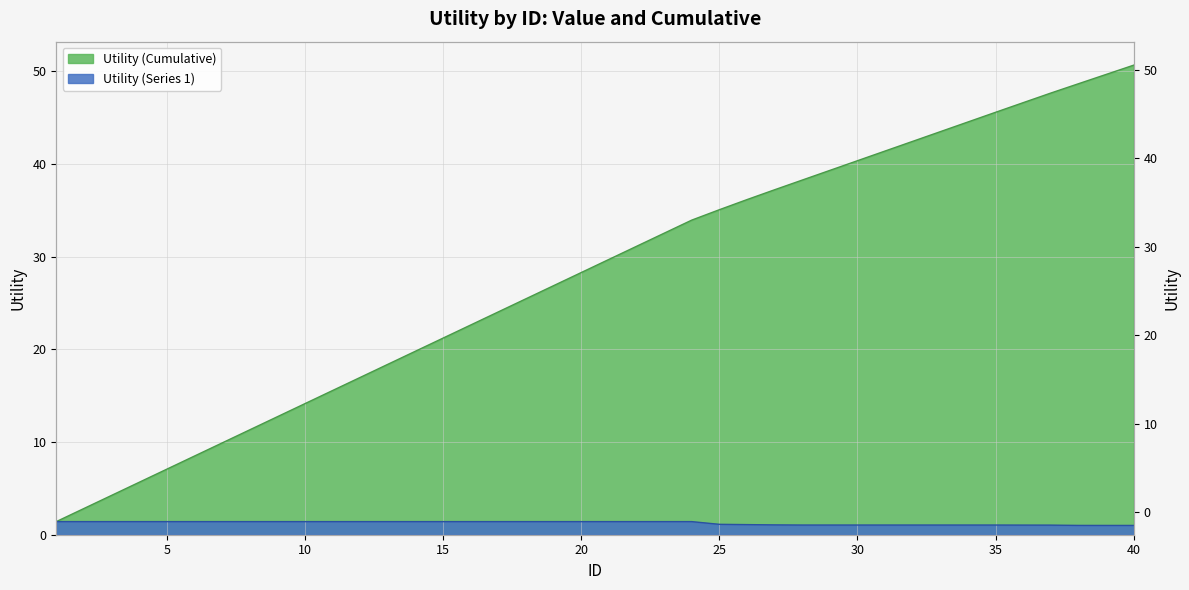

What is the value of the Utility (Series 1) point at the 30th from the left?

1.0